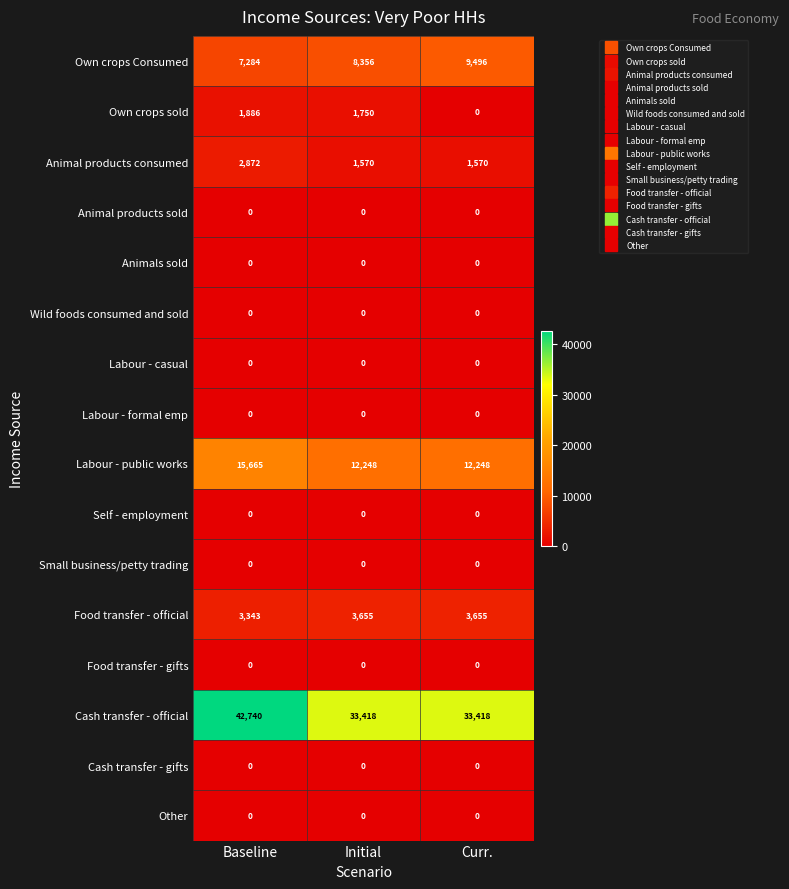

Which series has the largest total across all categories?

Cash transfer - official